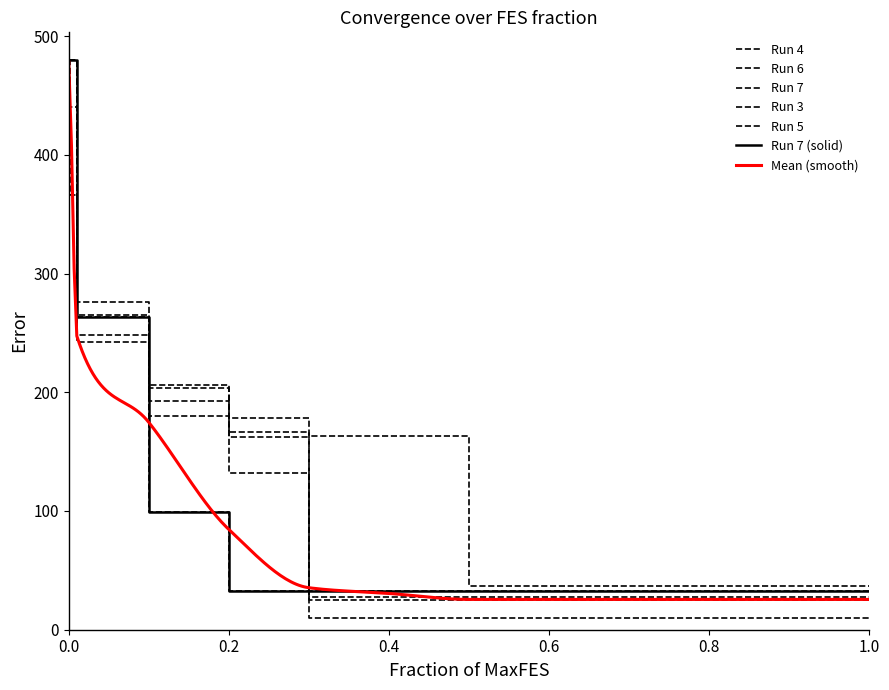

What is the sum of all Mean values?

1617.0